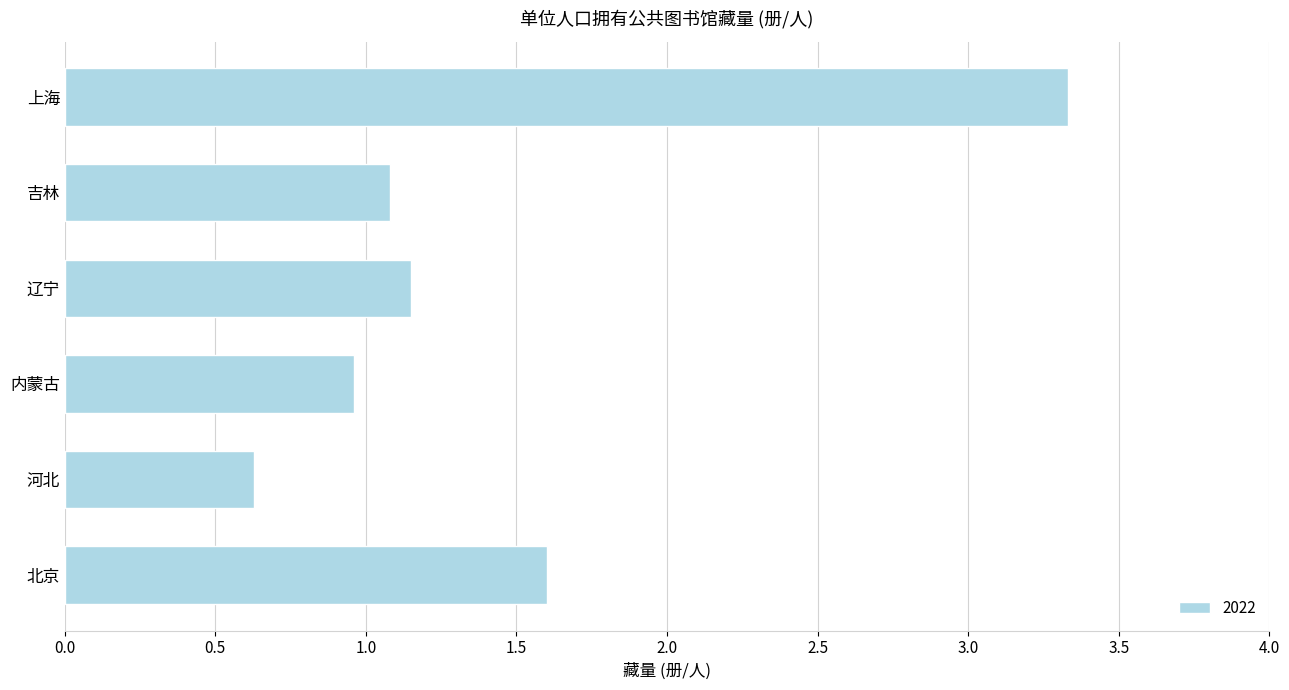

Between 北京 and 河北, which is larger?

北京